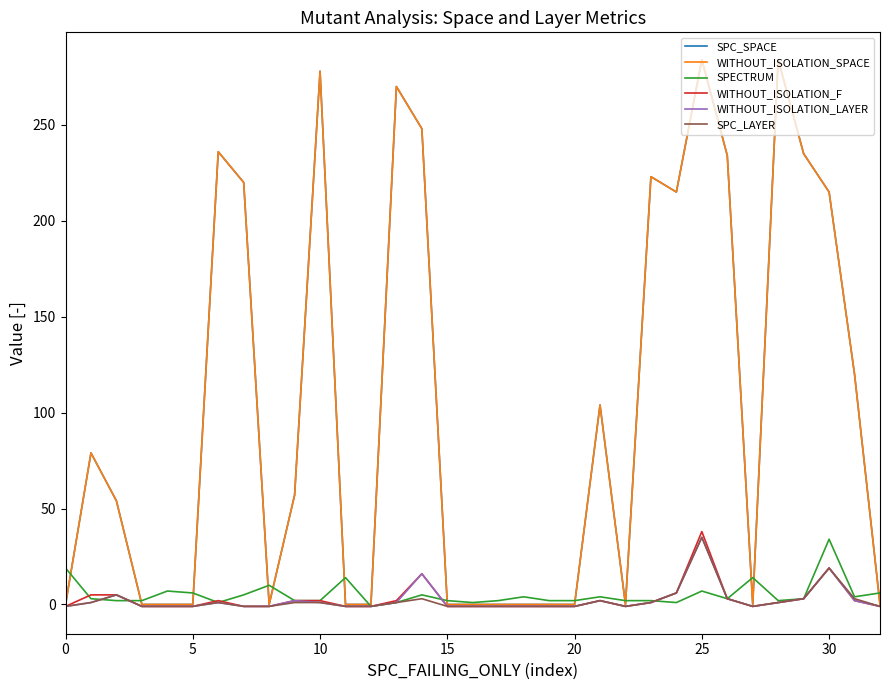

Is this an area chart (filled region under the line)?

No